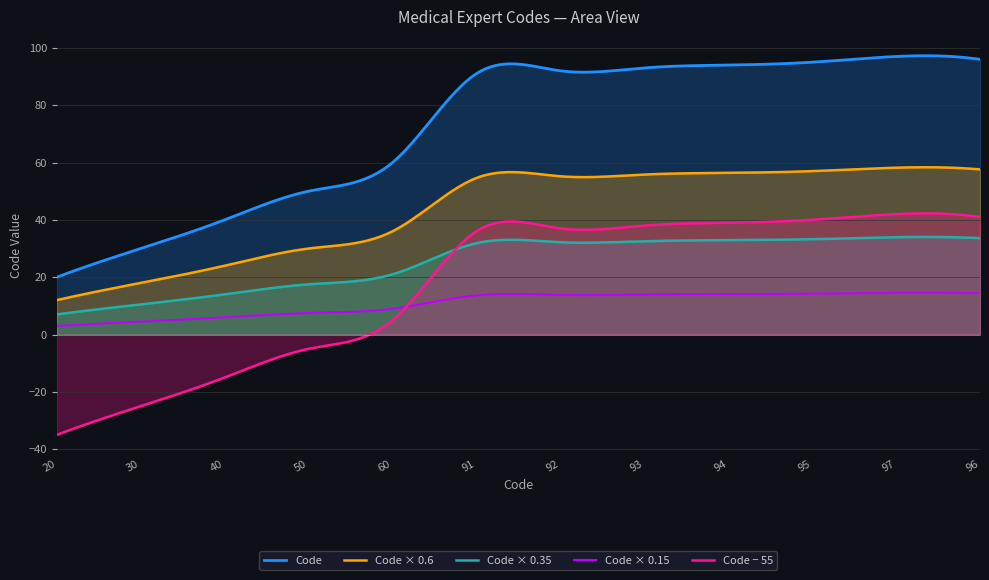

What is the sum of the values at 97 and 96?

193